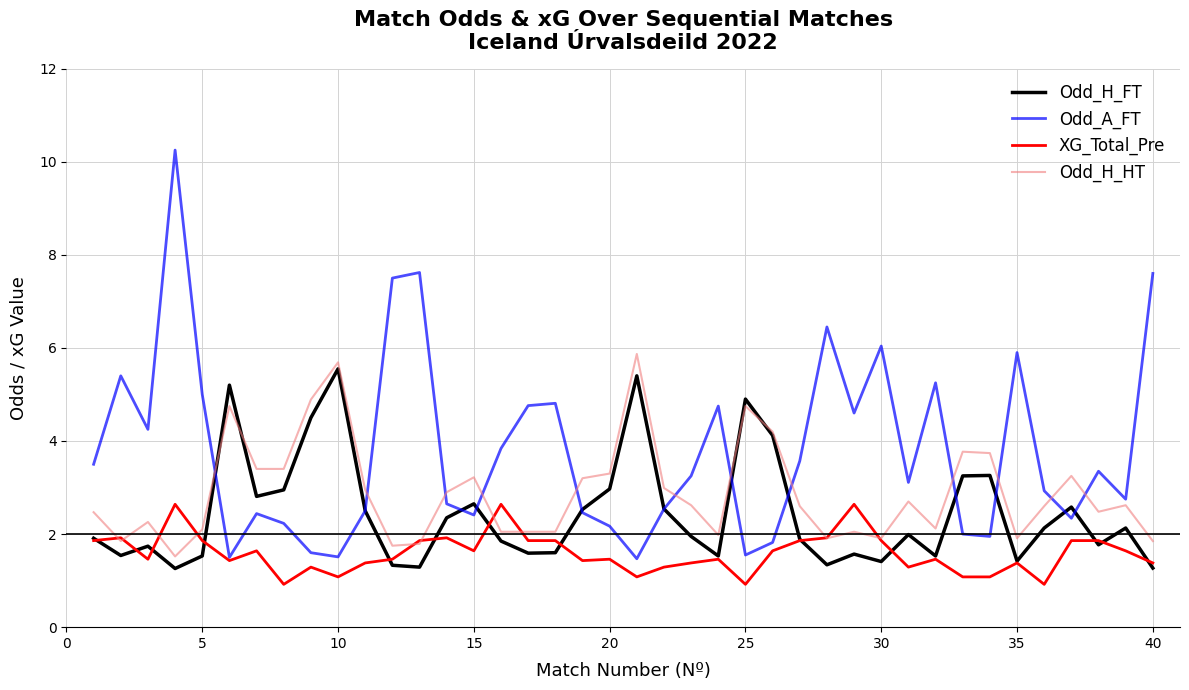

What is the smallest value displayed?

0.9